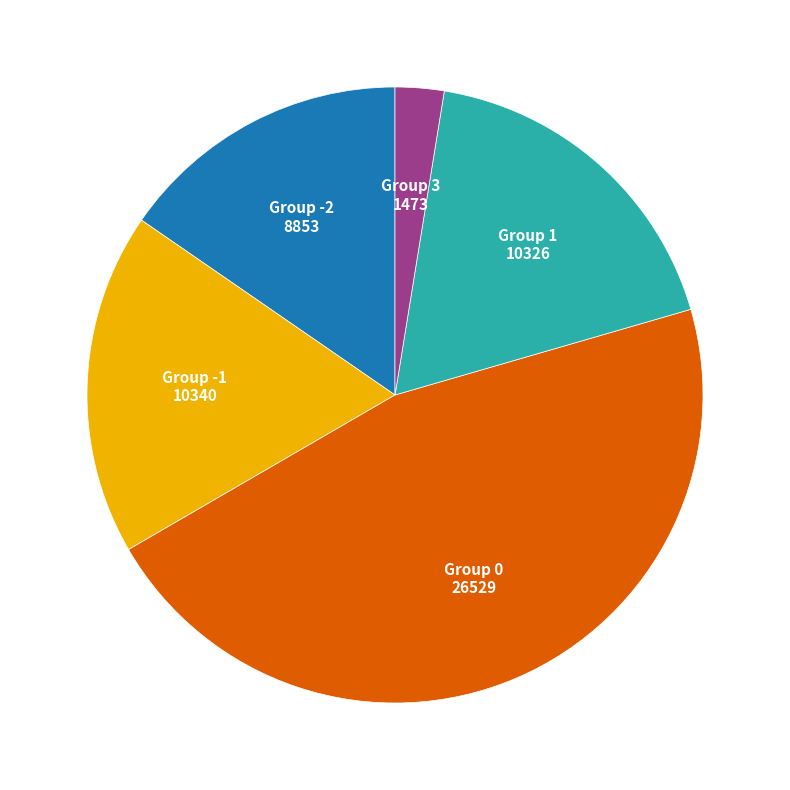

The Group 0 slice represents 57% of the pie. True or false?

False